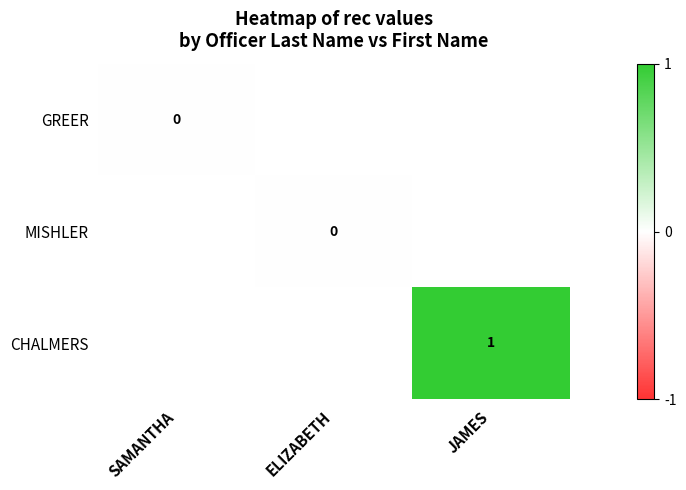

How many values in CHALMERS are above zero?

1